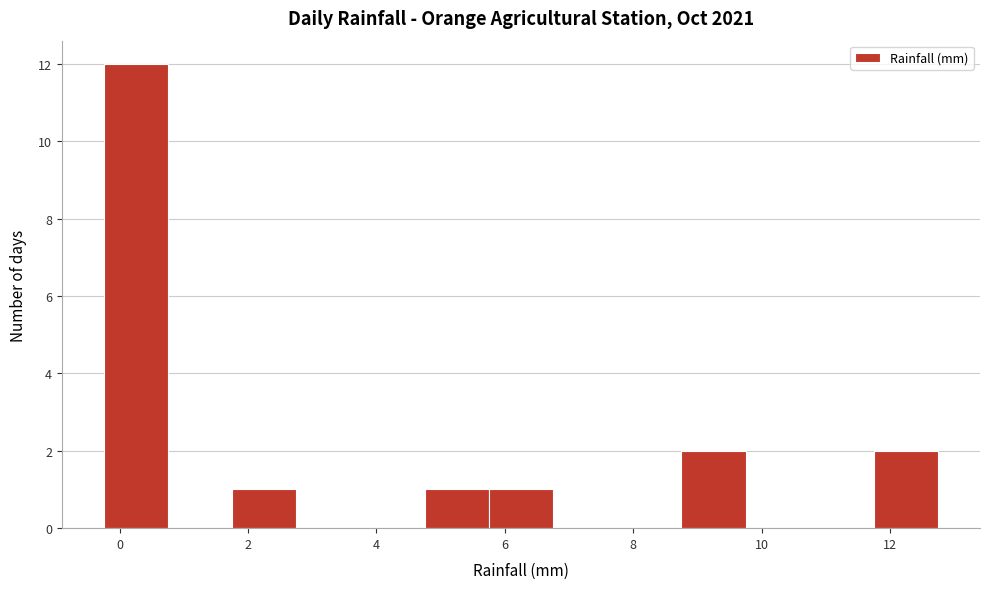

Reading left to right, transcribe this chart: for each bar, give the range it covers on the x-axis and its height. Neither the bar edges nor the heights are printed on the chart, so give them approximately, as read against the axes.

-0.25 to 0.75: 12
0.75 to 1.75: 0
1.75 to 2.75: 1
2.75 to 3.75: 0
3.75 to 4.75: 0
4.75 to 5.75: 1
5.75 to 6.75: 1
6.75 to 7.75: 0
7.75 to 8.75: 0
8.75 to 9.75: 2
9.75 to 10.75: 0
10.75 to 11.75: 0
11.75 to 12.75: 2